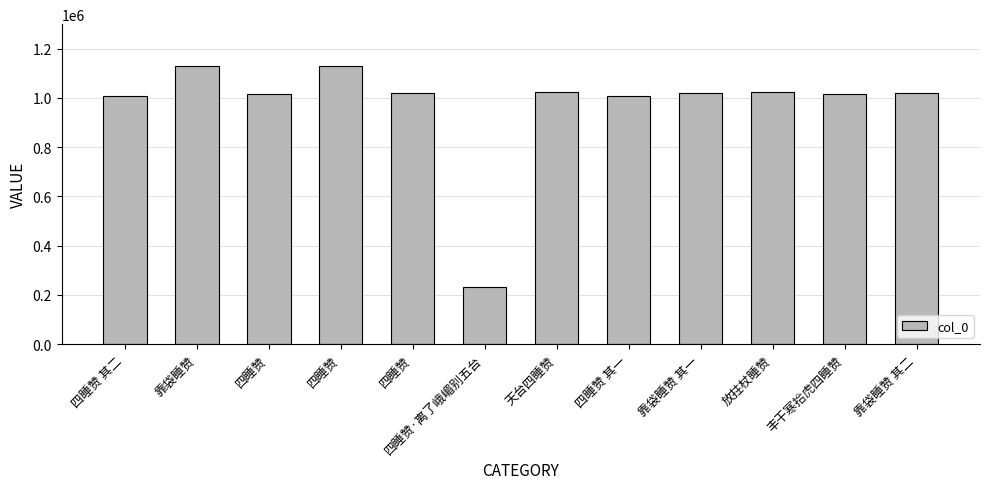

How many bars are there in total?

12